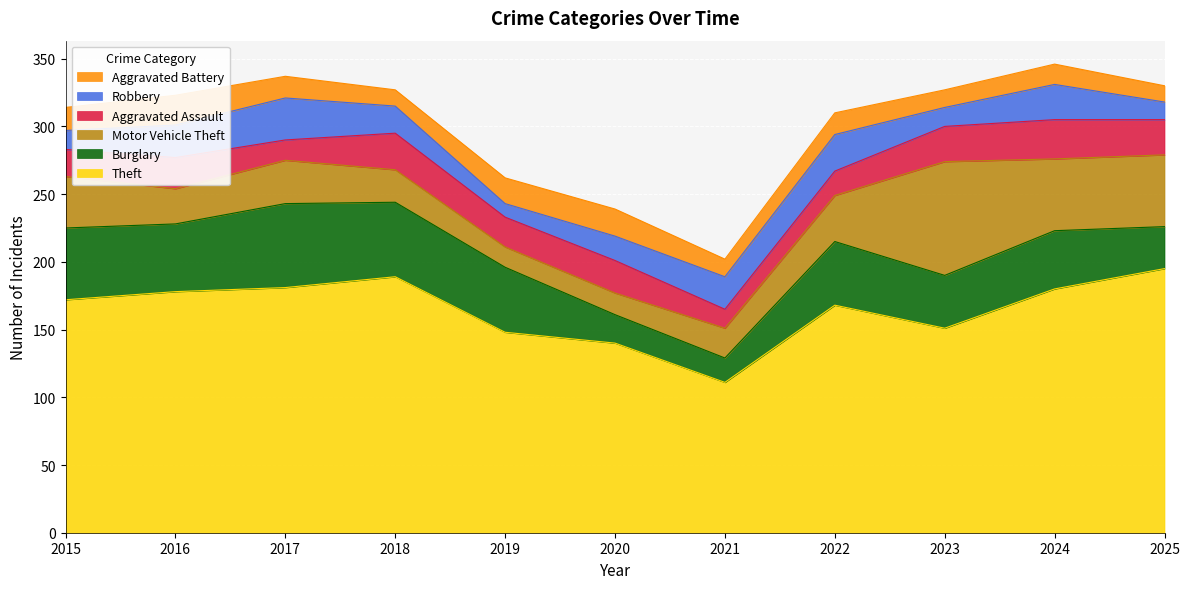

Read the Robbery value at 2020, to the nearest 10.

20